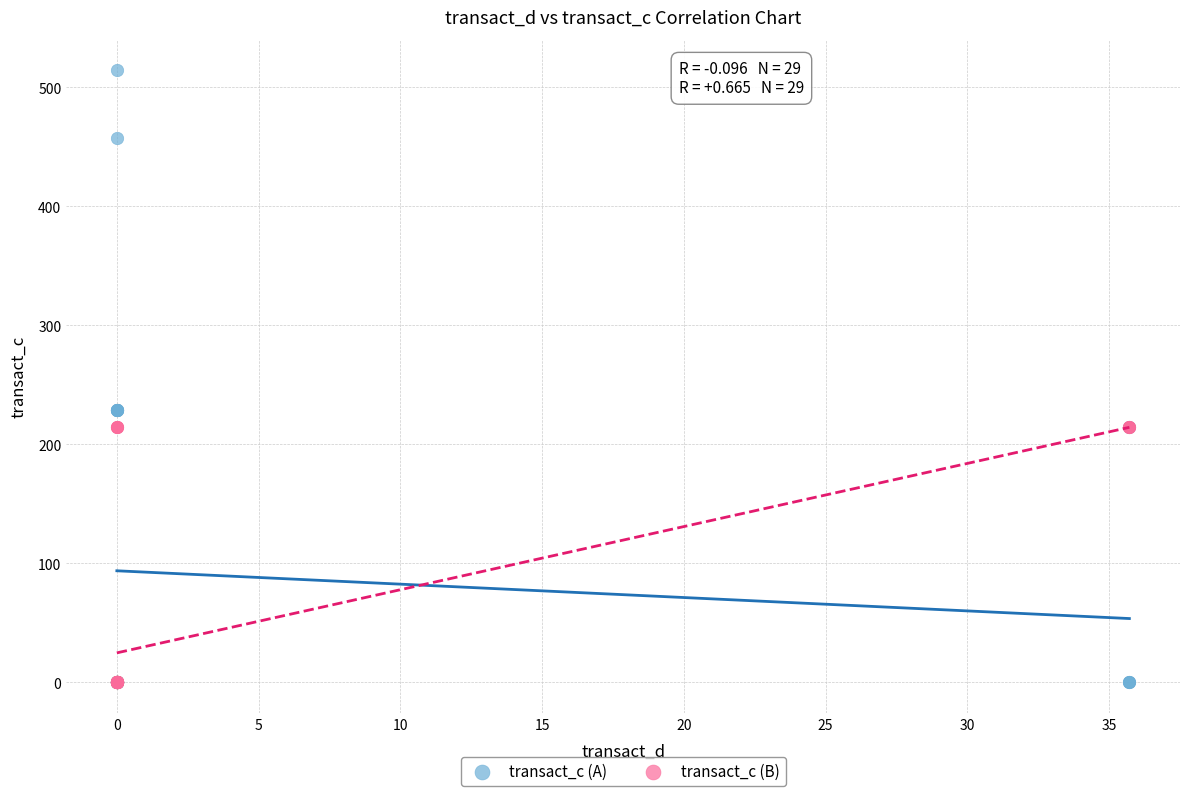

Which series contains the highest Y value?

transact_c (A)